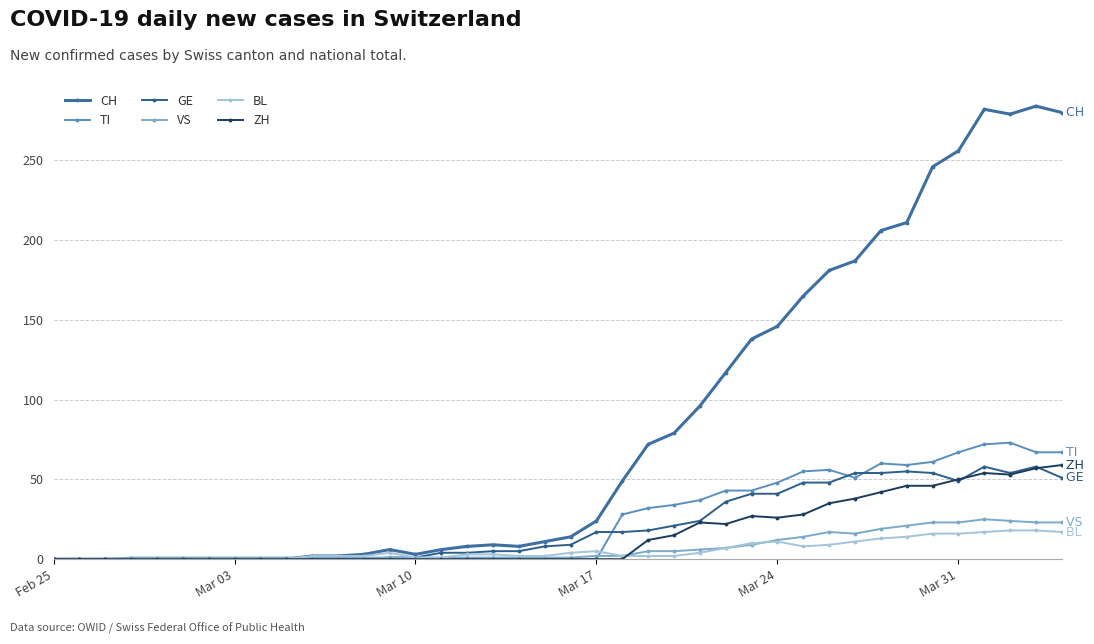

Count the number of data series in this chart.

6